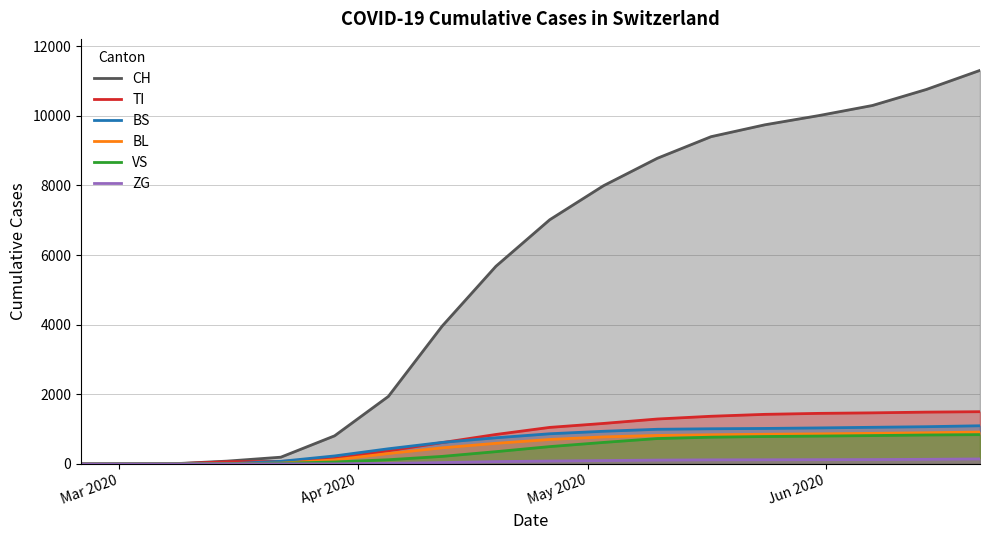

Which series has the largest total across all categories?

CH